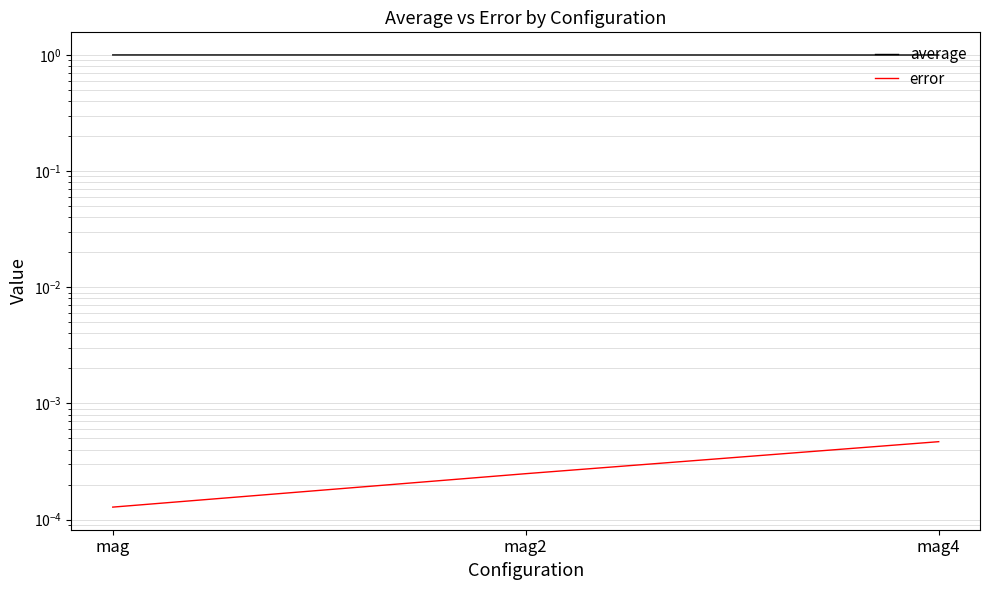

What is the spread (max minus min) of values at mag2?

1.0